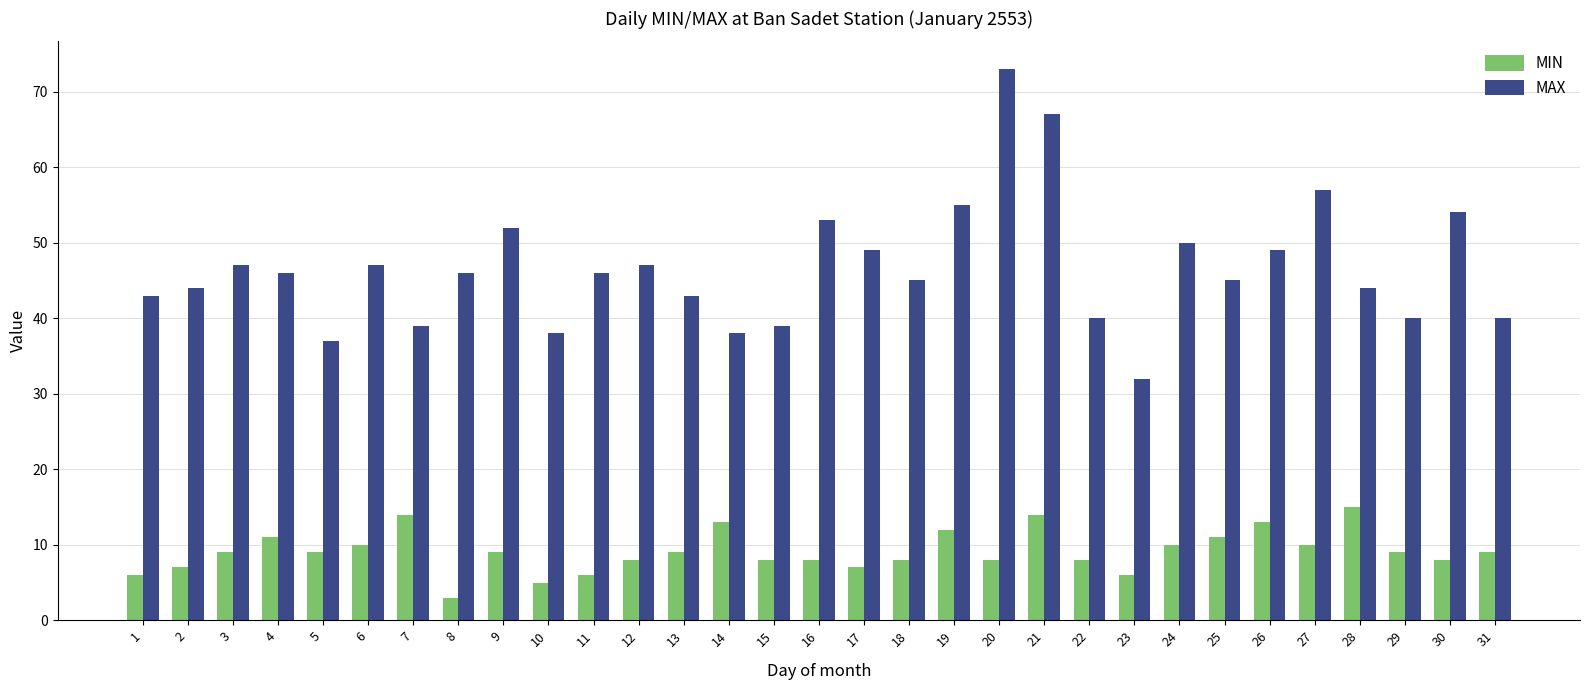

Rank the series by their average value, from lowest to highest.

MIN, MAX